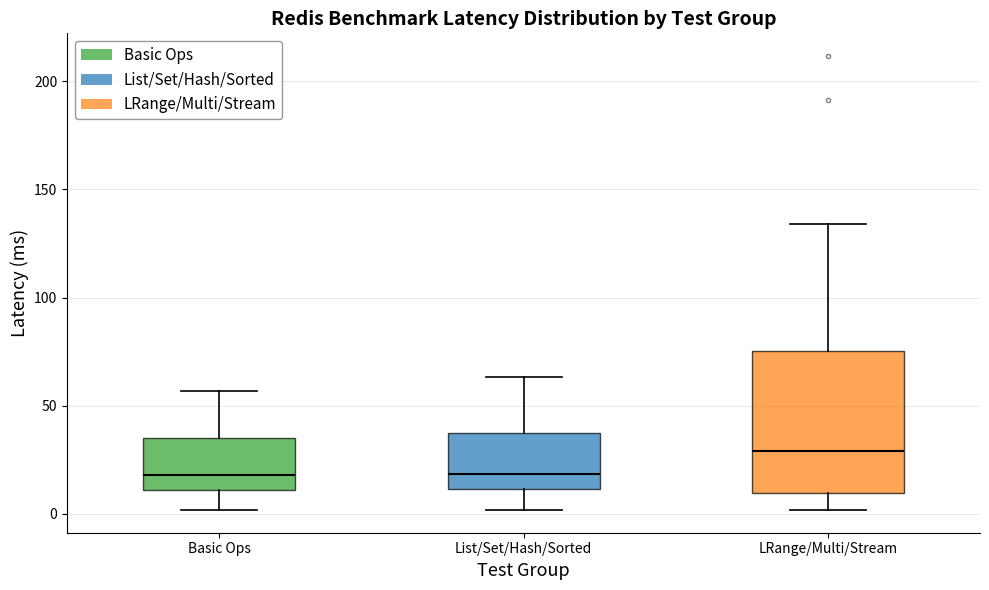

Reading left to right, read every box against the y-axis: the position of its median line, the range the box covers, and the ends of its whiskers. The values are not printed on the chart, so give them approximately, as read against the axis.

Basic Ops: median 20, box 10 to 35, whiskers 0 to 55
List/Set/Hash/Sorted: median 20, box 10 to 35, whiskers 0 to 65
LRange/Multi/Stream: median 30, box 10 to 75, whiskers 0 to 135